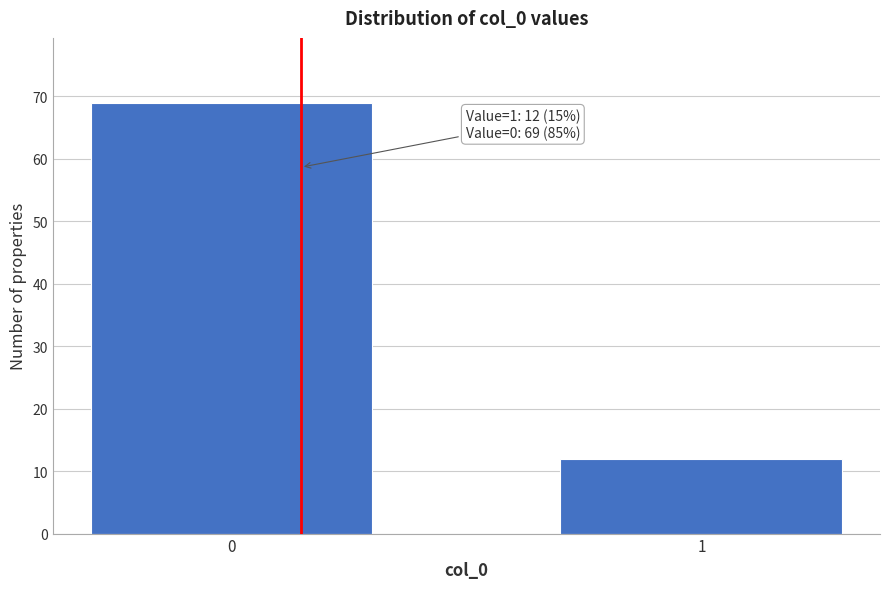

Reading left to right, what are all the values shown in this chart?

0=69	1=12